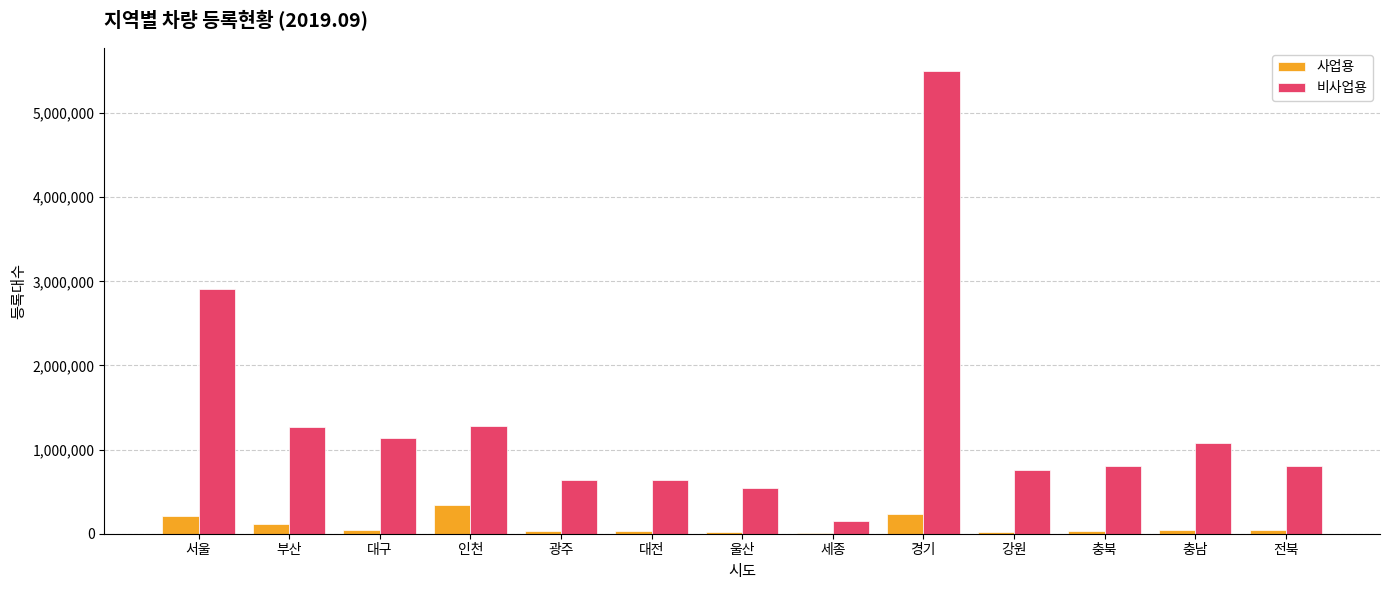

What is the sum of all 비사업용 values?

17519782